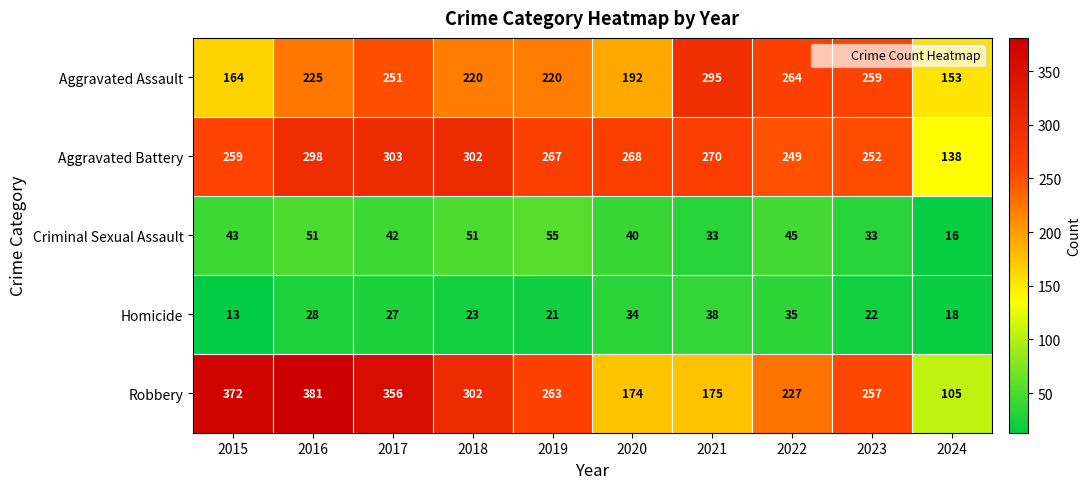

What is the smallest value displayed?

13